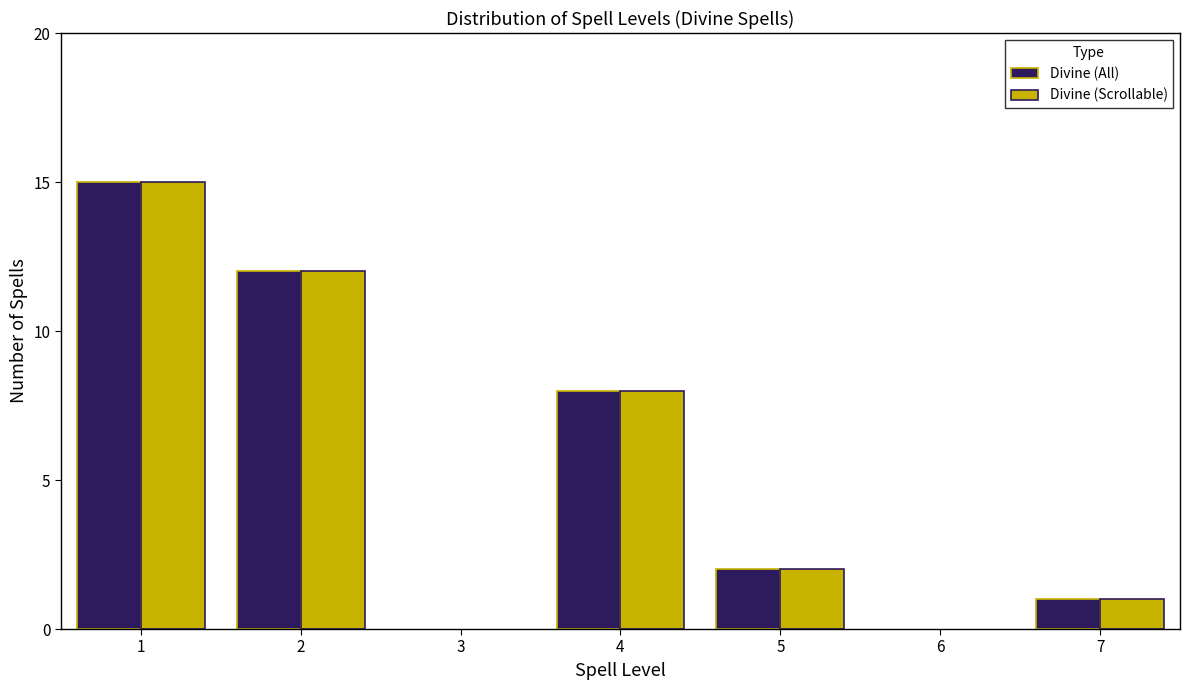

Reading left to right, list all the values displayed in this chart.

Divine (All): 15	12	8	2	1
Divine (Scrollable): 15	12	8	2	1